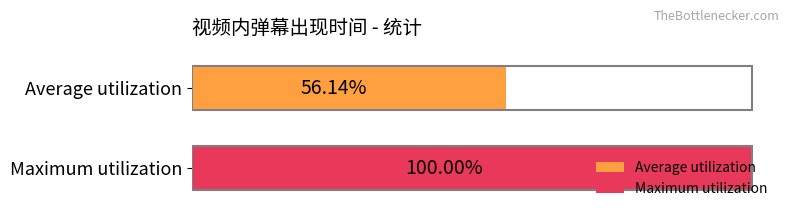

Which series has the largest range (max minus min)?

Average utilization